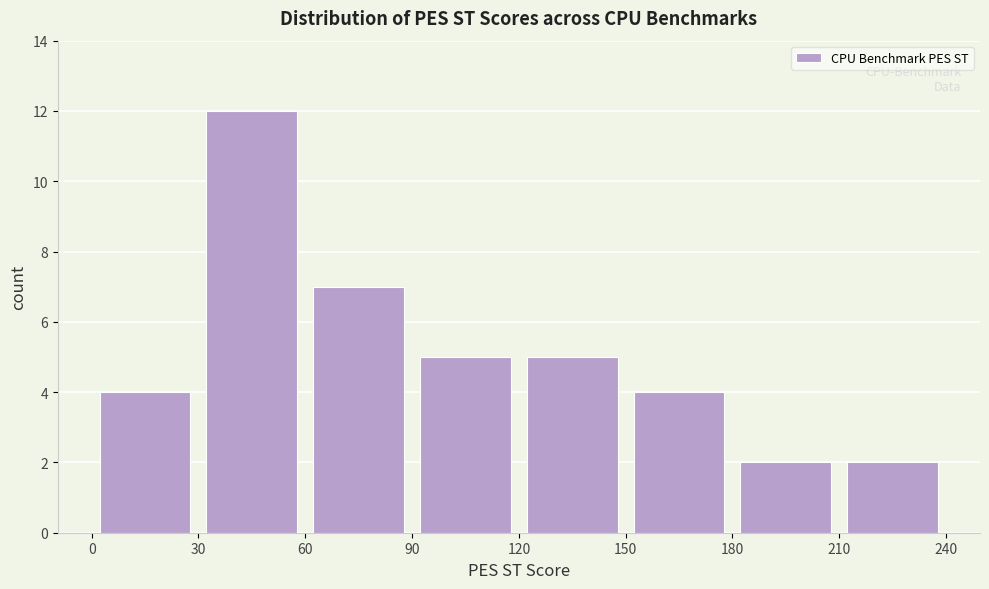

Reading left to right, list every bar in this chart as the range it spans on the x-axis followed by its height. The values are not printed on the chart, so give them approximately, as read against the axis.

0 to 30: 4
30 to 60: 12
60 to 90: 7
90 to 120: 5
120 to 150: 5
150 to 180: 4
180 to 210: 2
210 to 240: 2